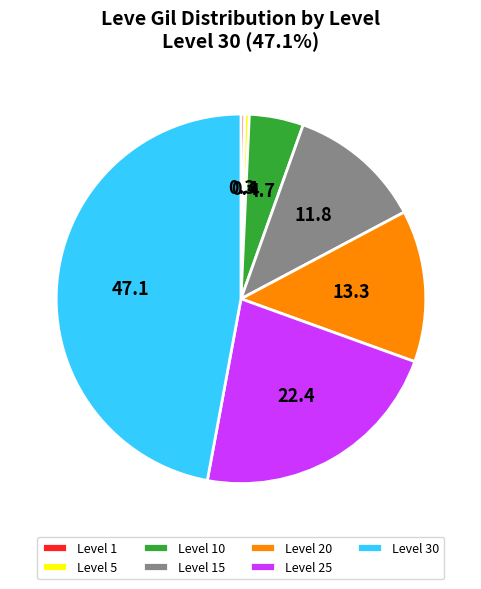

Does any single category account for the majority?

No